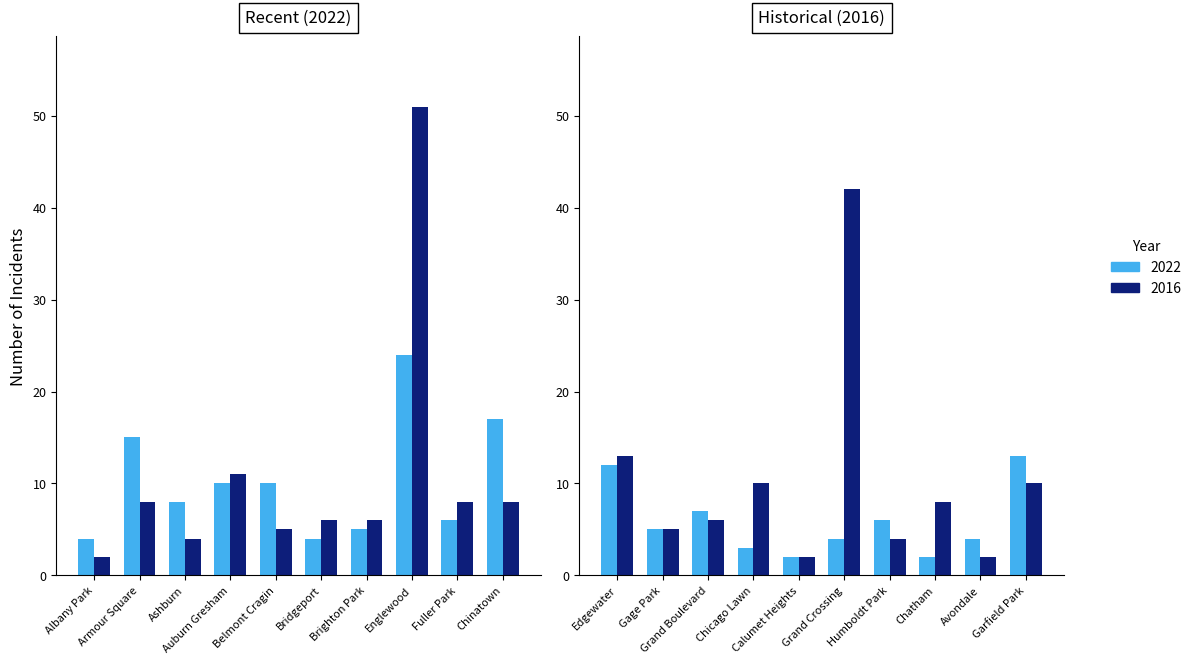

What is the minimum value for 2022?

2